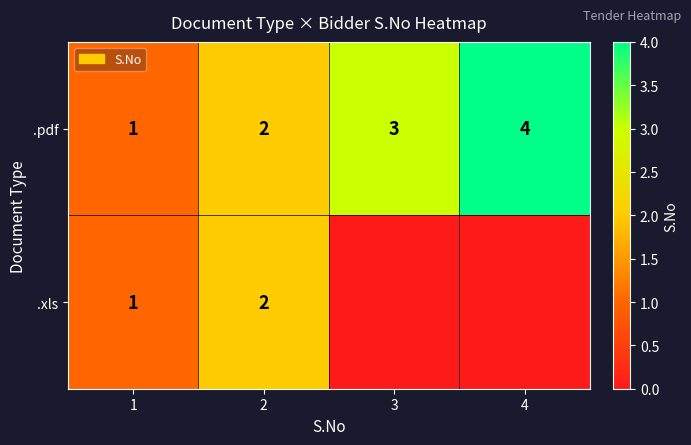

The .pdf series shows 1 at 1. True or false?

True